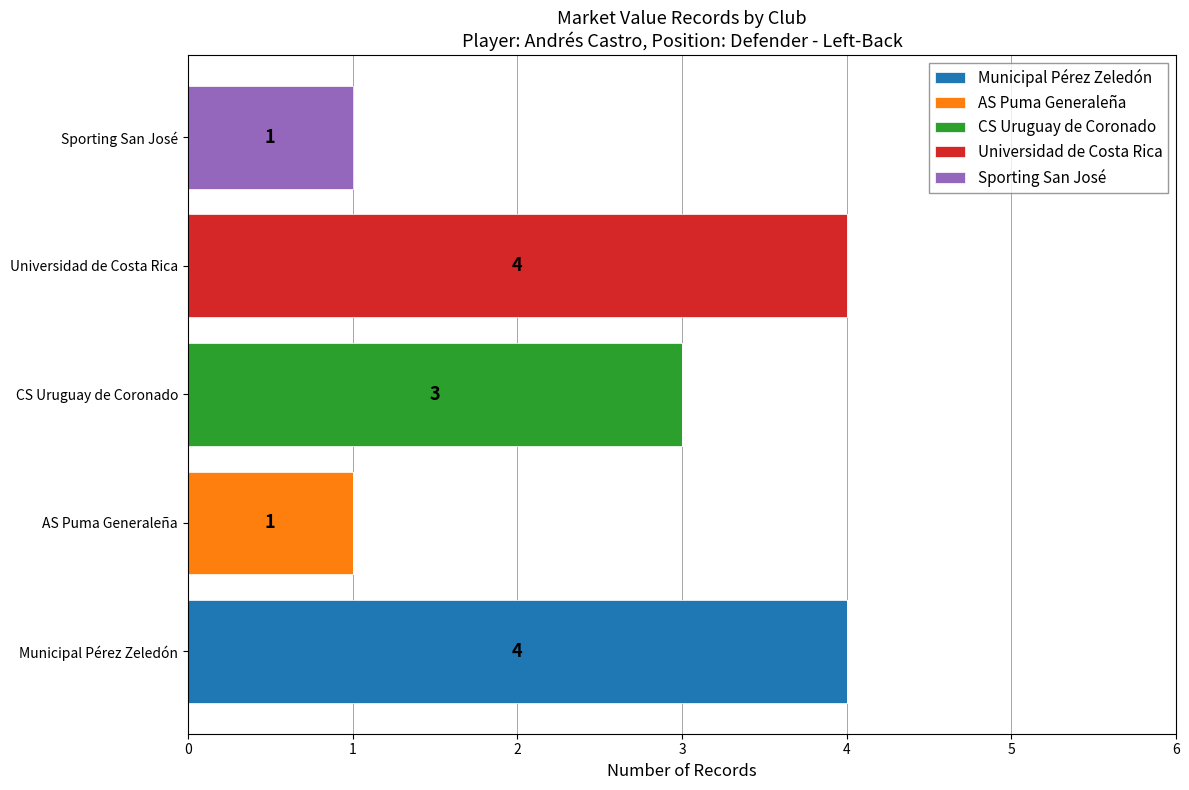

What is the approximate value of Municipal Pérez Zeledón at Municipal Pérez Zeledón?

4